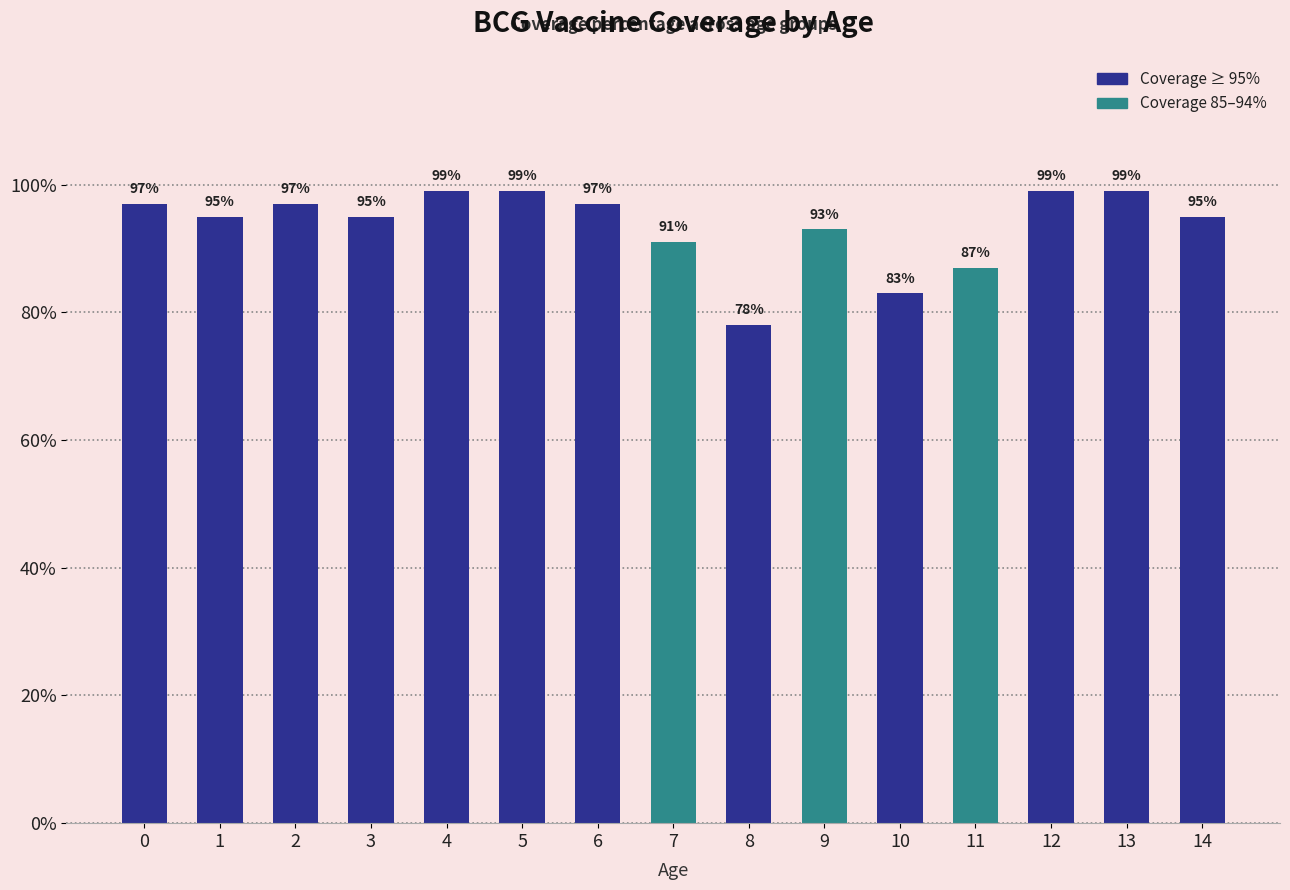

How many data points does each series have?

15